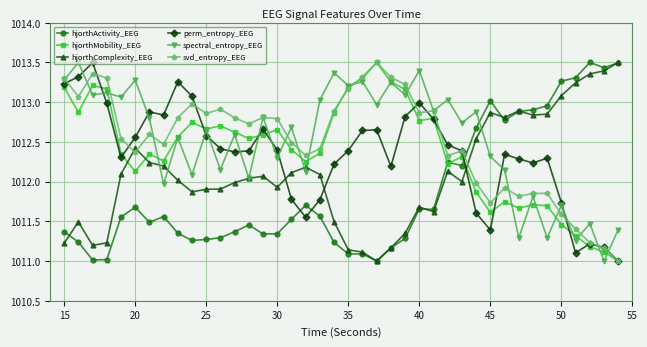

True or false: perm_entropy_EEG has more than 1 interior local peaks.

True